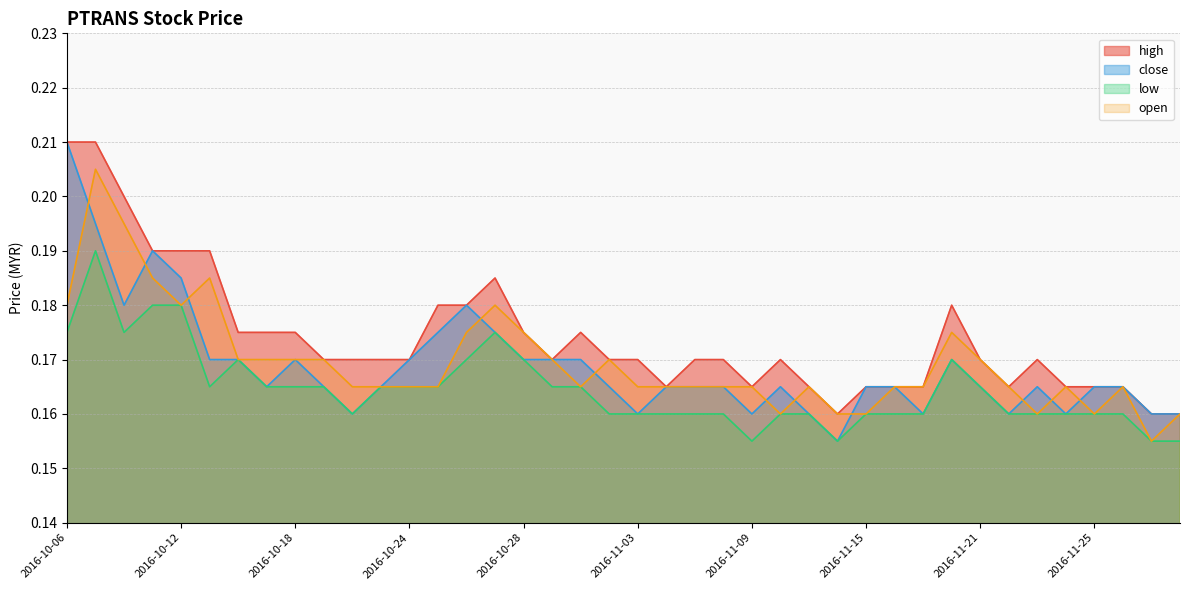

The close series shows 0.1 at 2016-11-18. True or false?

False